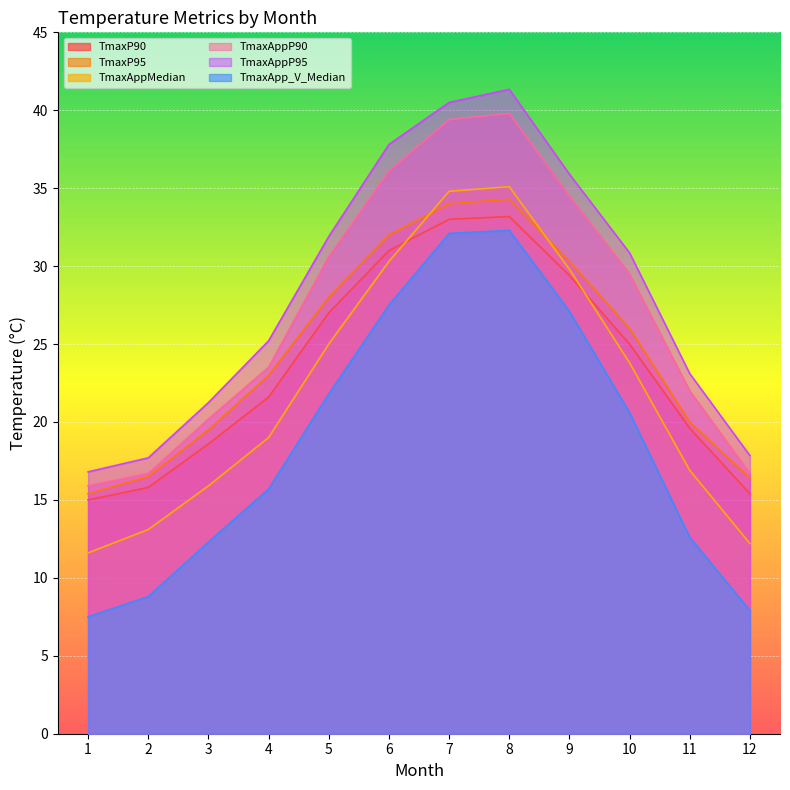

What are all the series names shown in the legend?

TmaxP90, TmaxP95, TmaxAppMedian, TmaxAppP90, TmaxAppP95, TmaxApp_V_Median